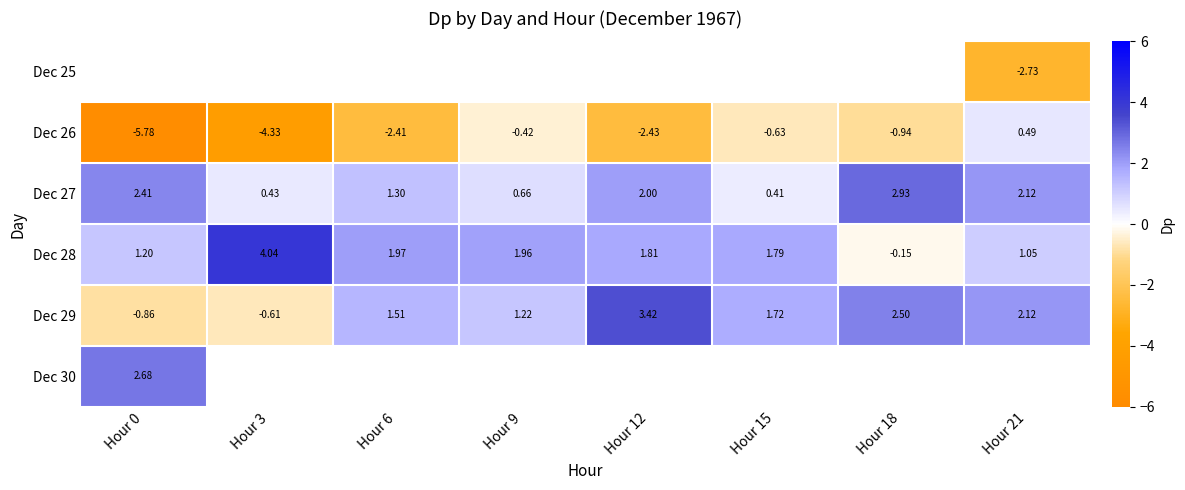

Is the value of Dec 26 at Hour 6 greater than the value of Dec 29 at Hour 12?

No